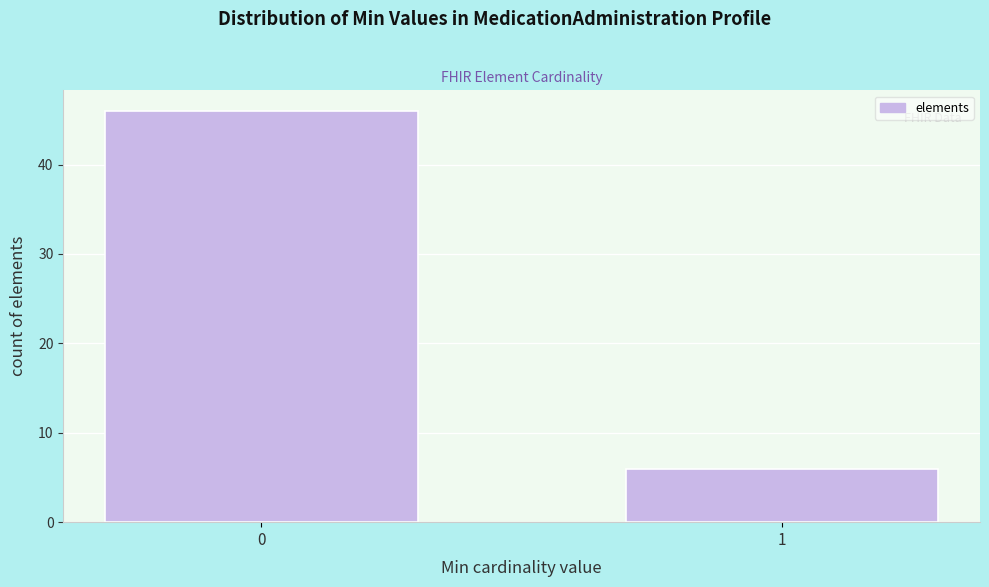

Reading left to right, list all the values displayed in this chart.

0=46	1=6